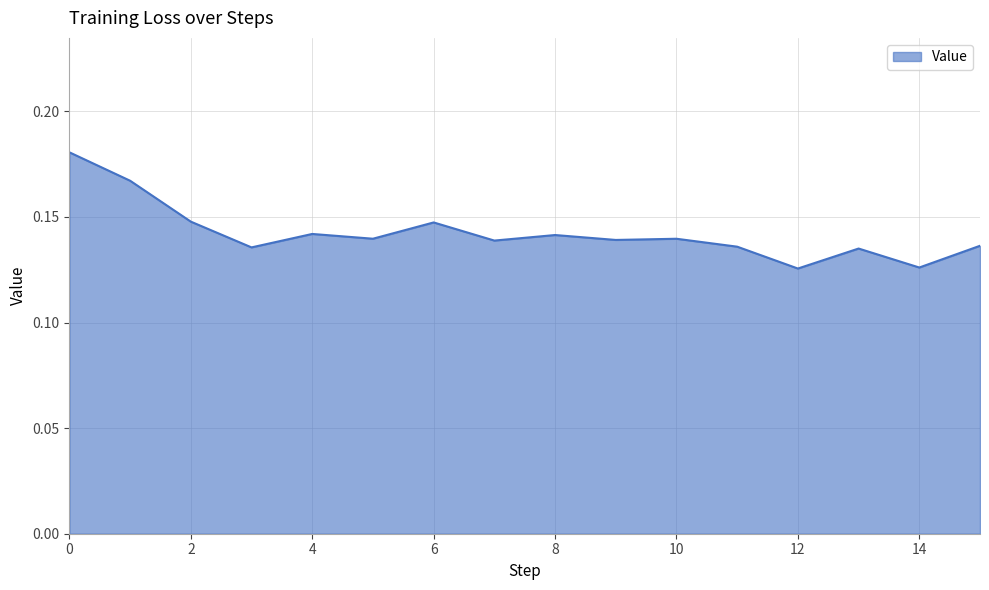

How many lines are shown in the chart?

1